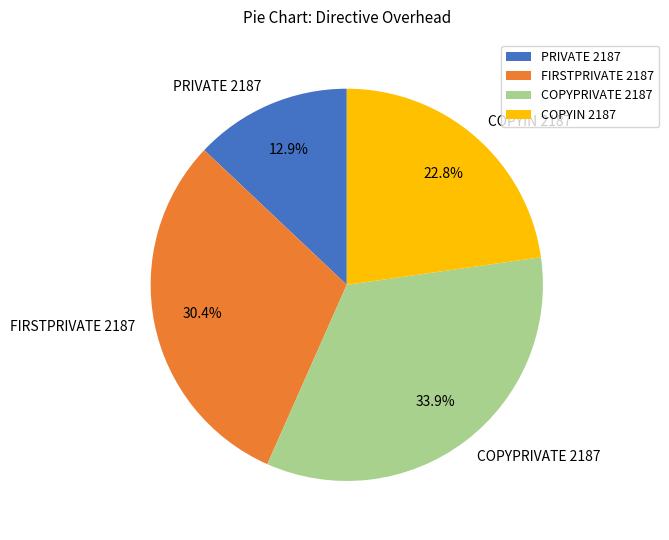

Is it true that COPYIN 2187 is 23% of the pie?

True